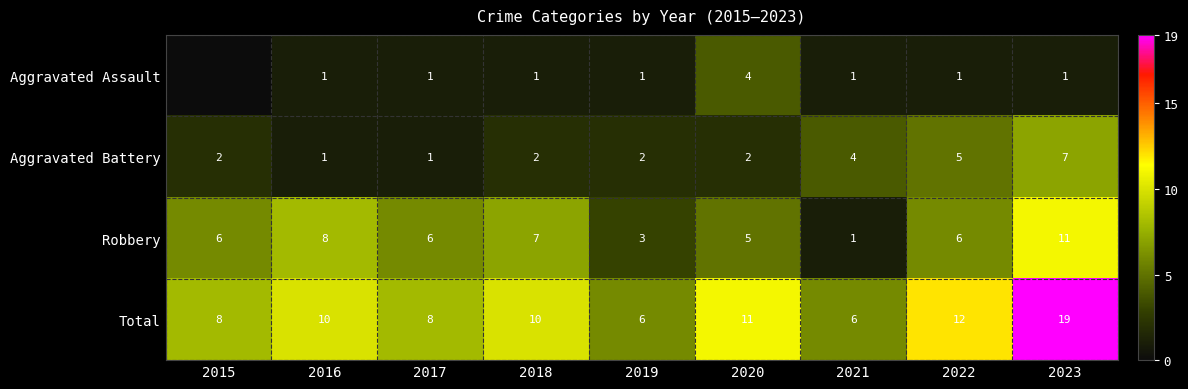

What is the difference between the second highest and second lowest values in the Total series?

6